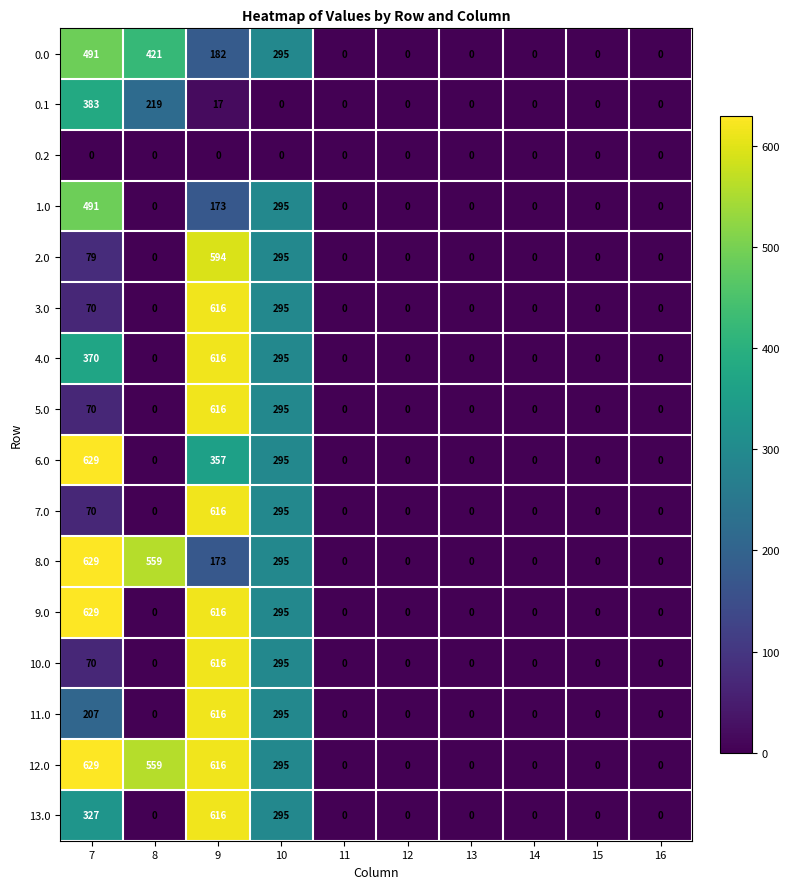

Which category has the highest value in the 13.0 series?

9